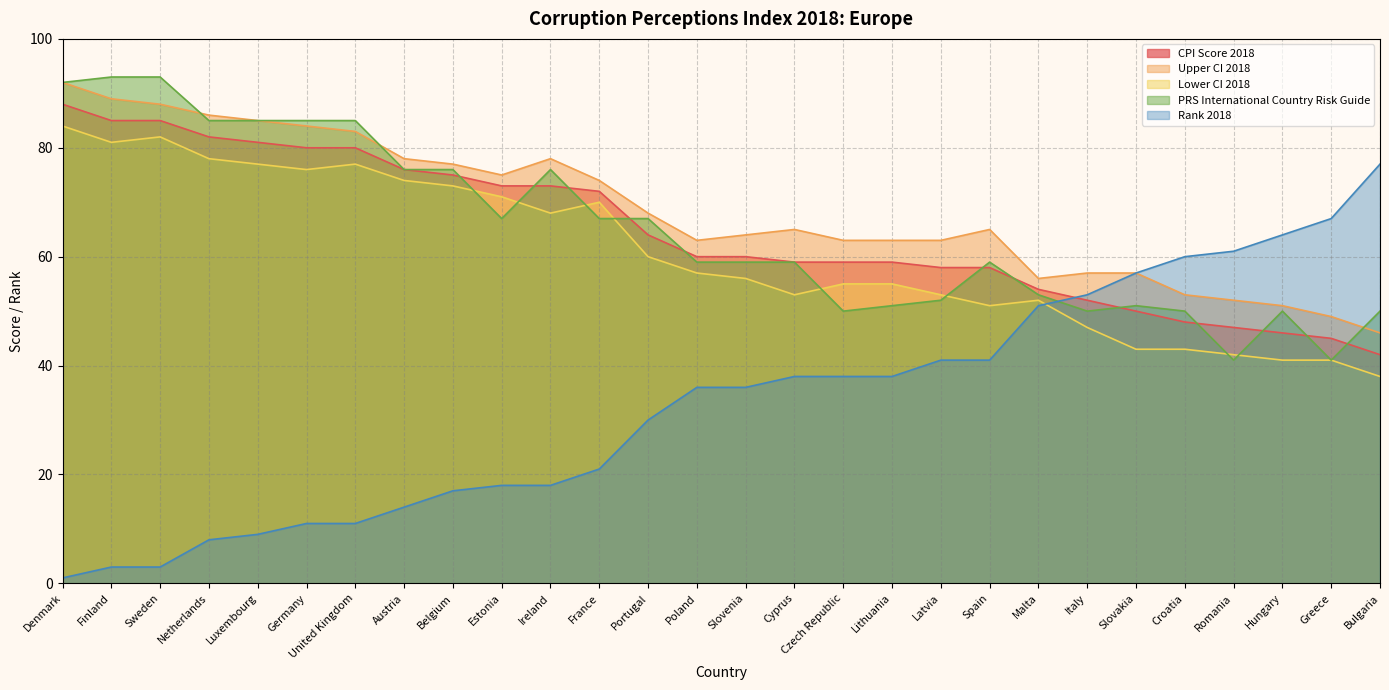

The PRS International Country Risk Guide series shows 93 at Finland. True or false?

True